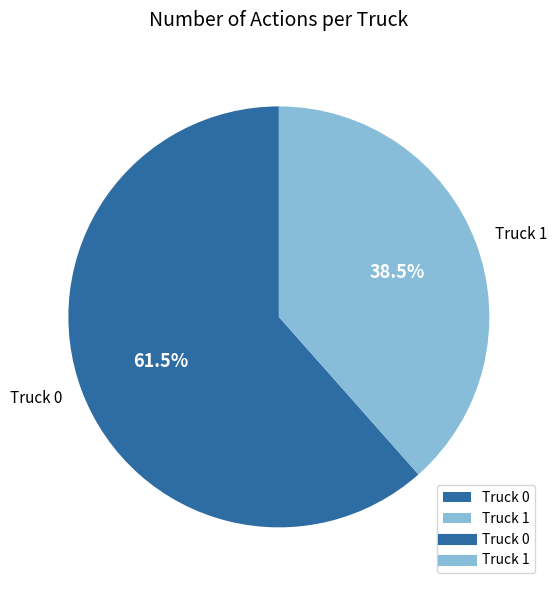

How many slices are in this pie chart?

2